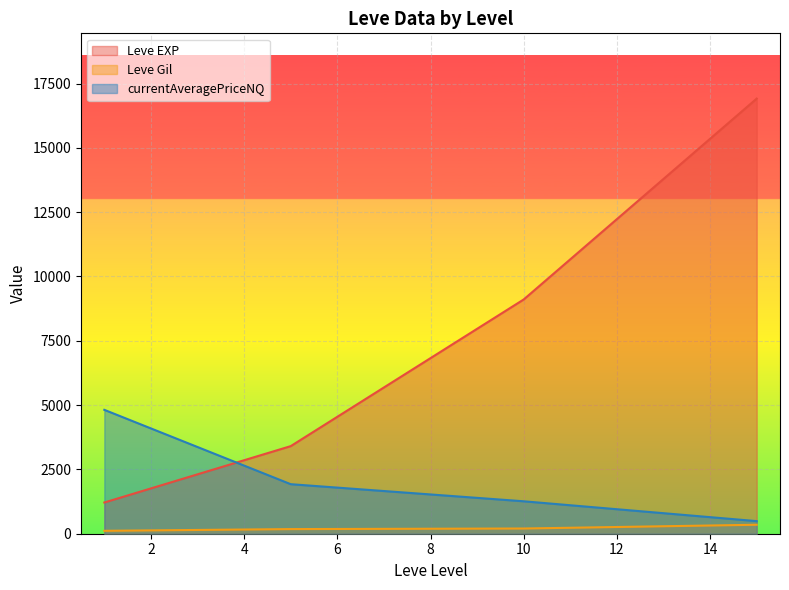

The Leve EXP series shows 3446.6 at 10. True or false?

False